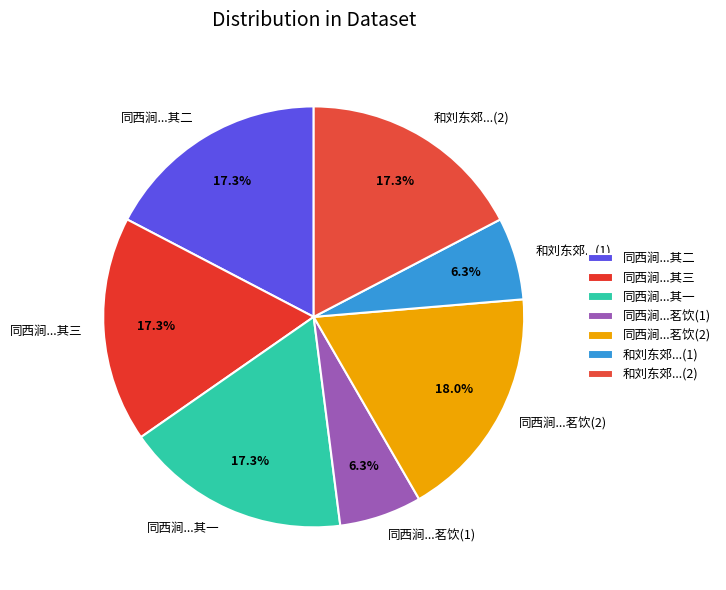

How many slices are in this pie chart?

7